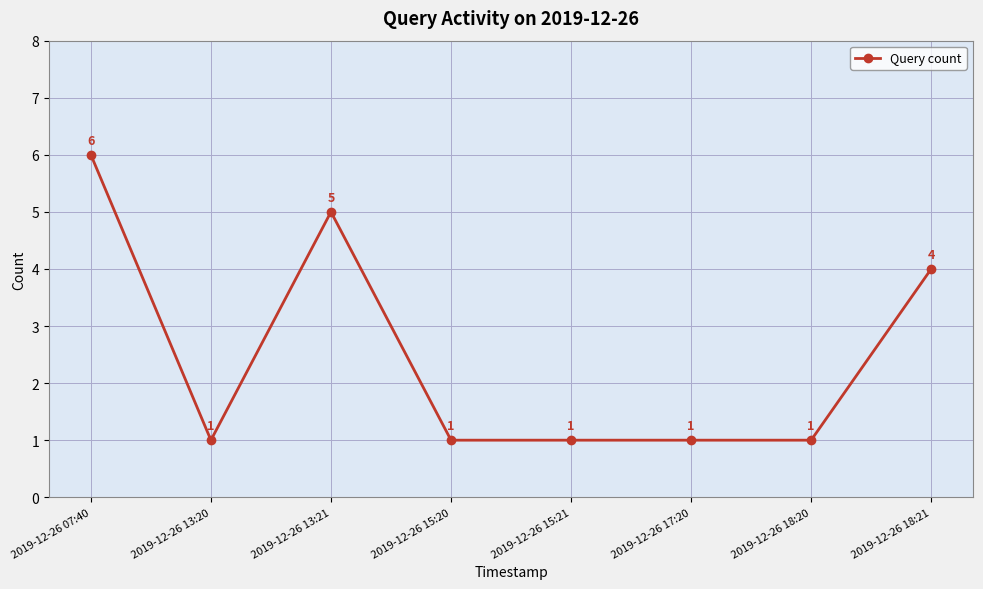

Approximately how many times larger is the value at 2019-12-26 13:20 compared to 2019-12-26 07:40?

0.2